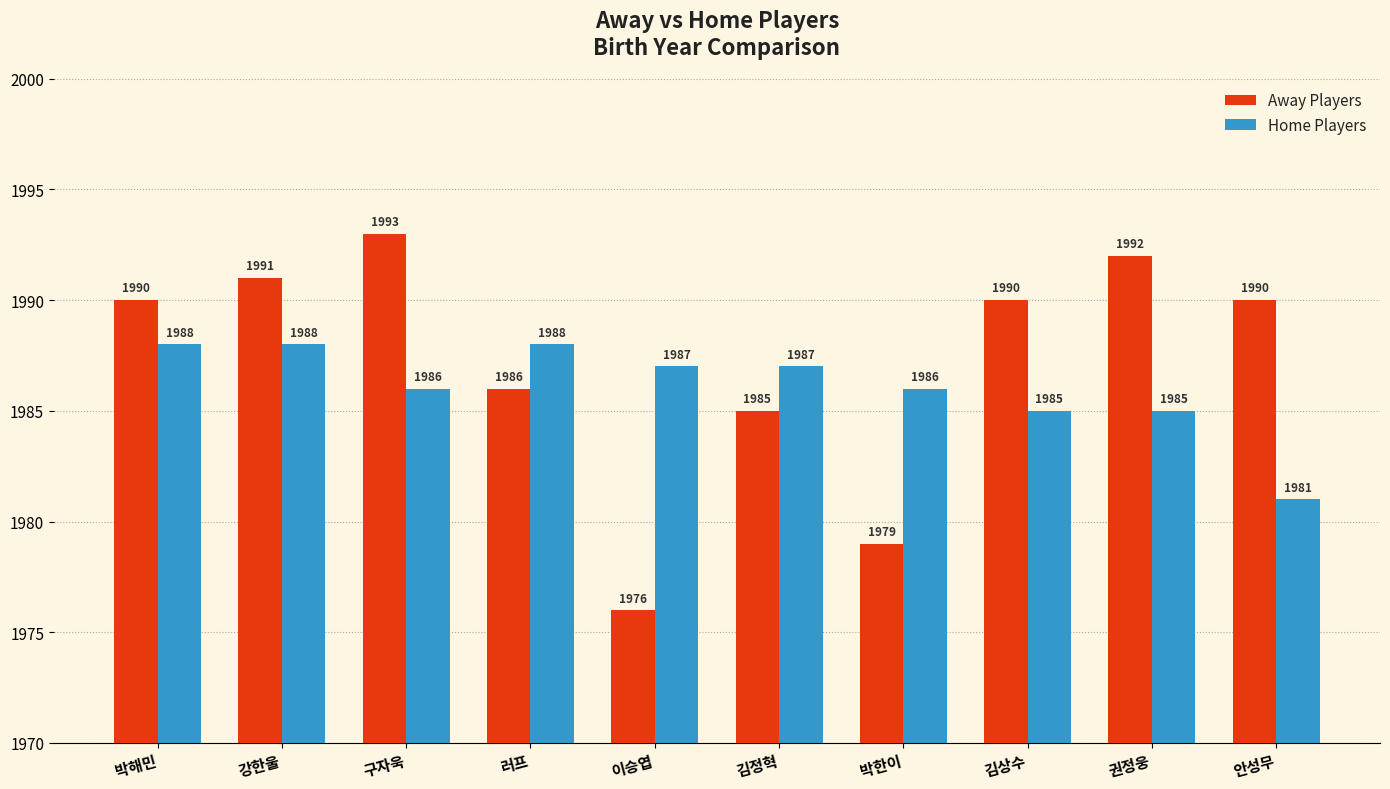

How many bars are there in total?

20